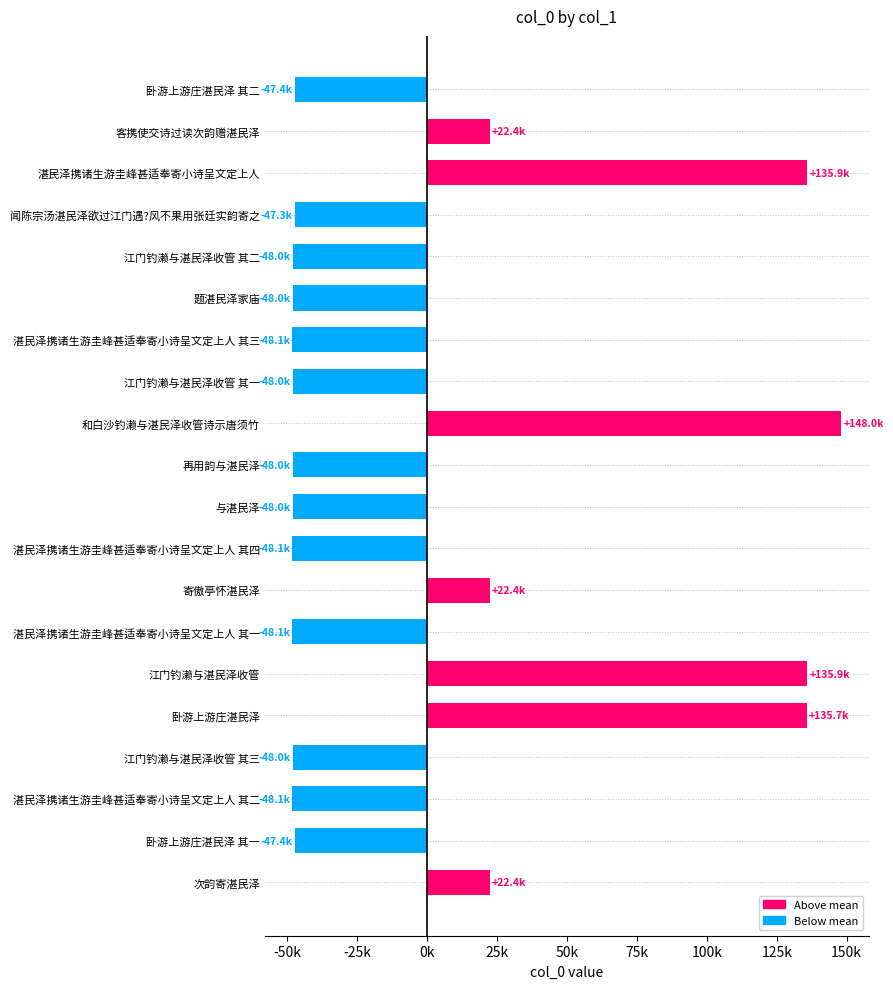

Which category has the highest value across all series?

和白沙钓濑与湛民泽收管诗示唐须竹